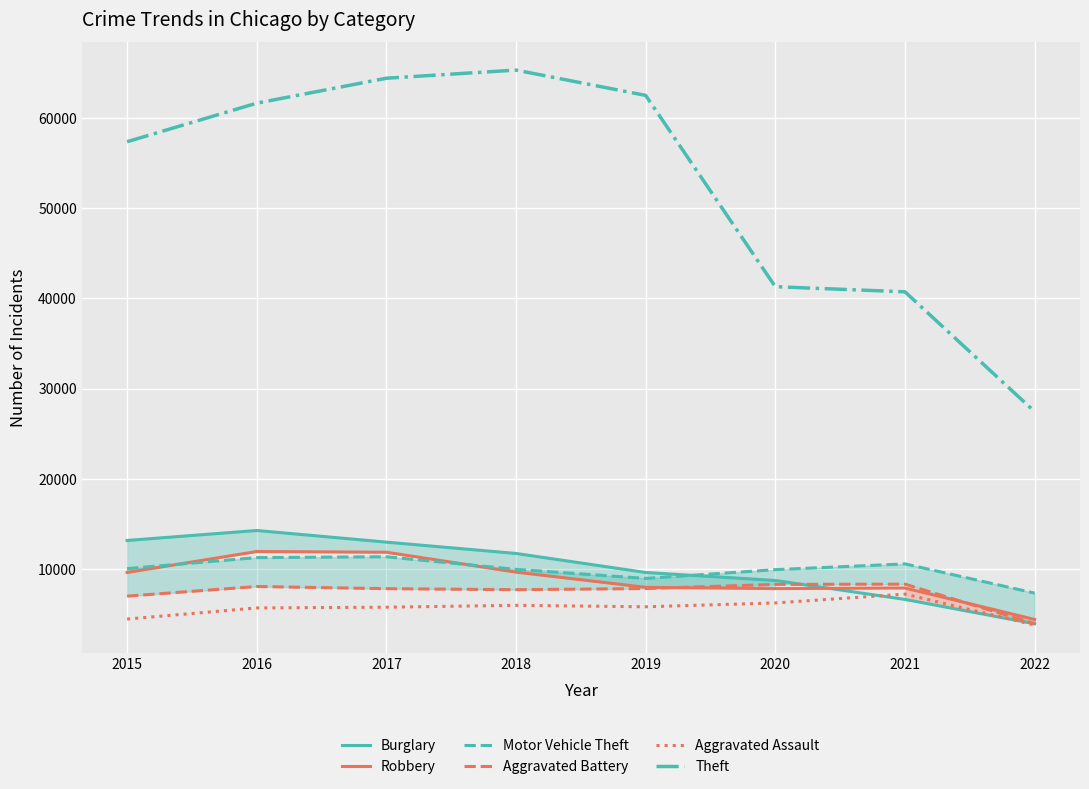

What value does the Aggravated Battery series have at 2015, to the nearest 50?

7000